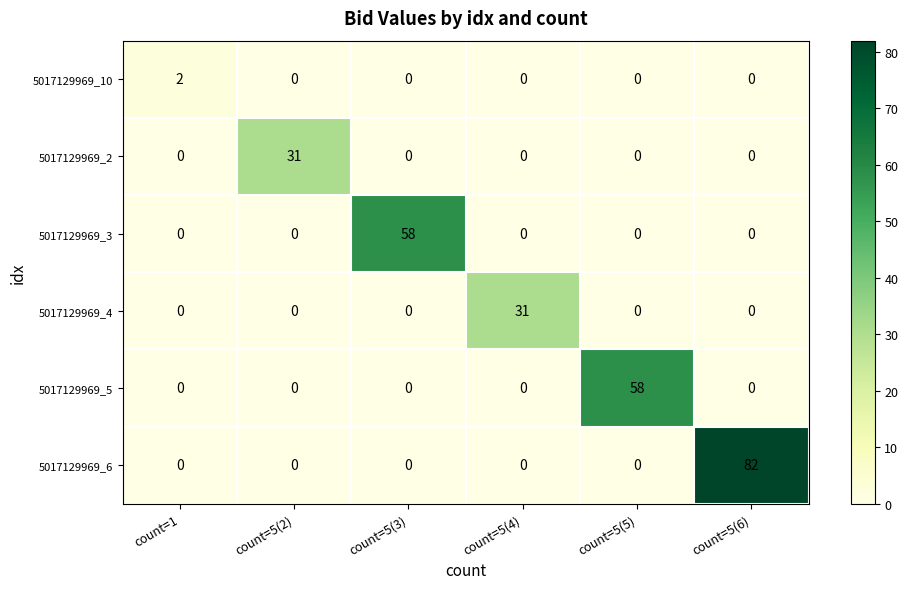

What is the difference between the highest and lowest values at count=5(2)?

31